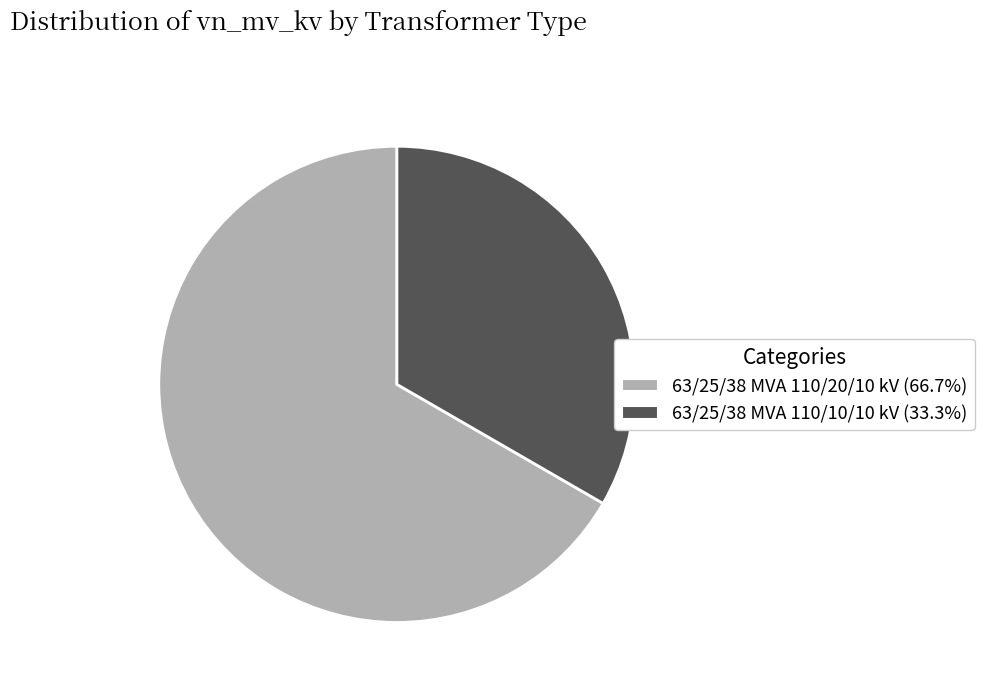

Rank the categories by value from highest to lowest.

63/25/38 MVA 110/20/10 kV, 63/25/38 MVA 110/10/10 kV